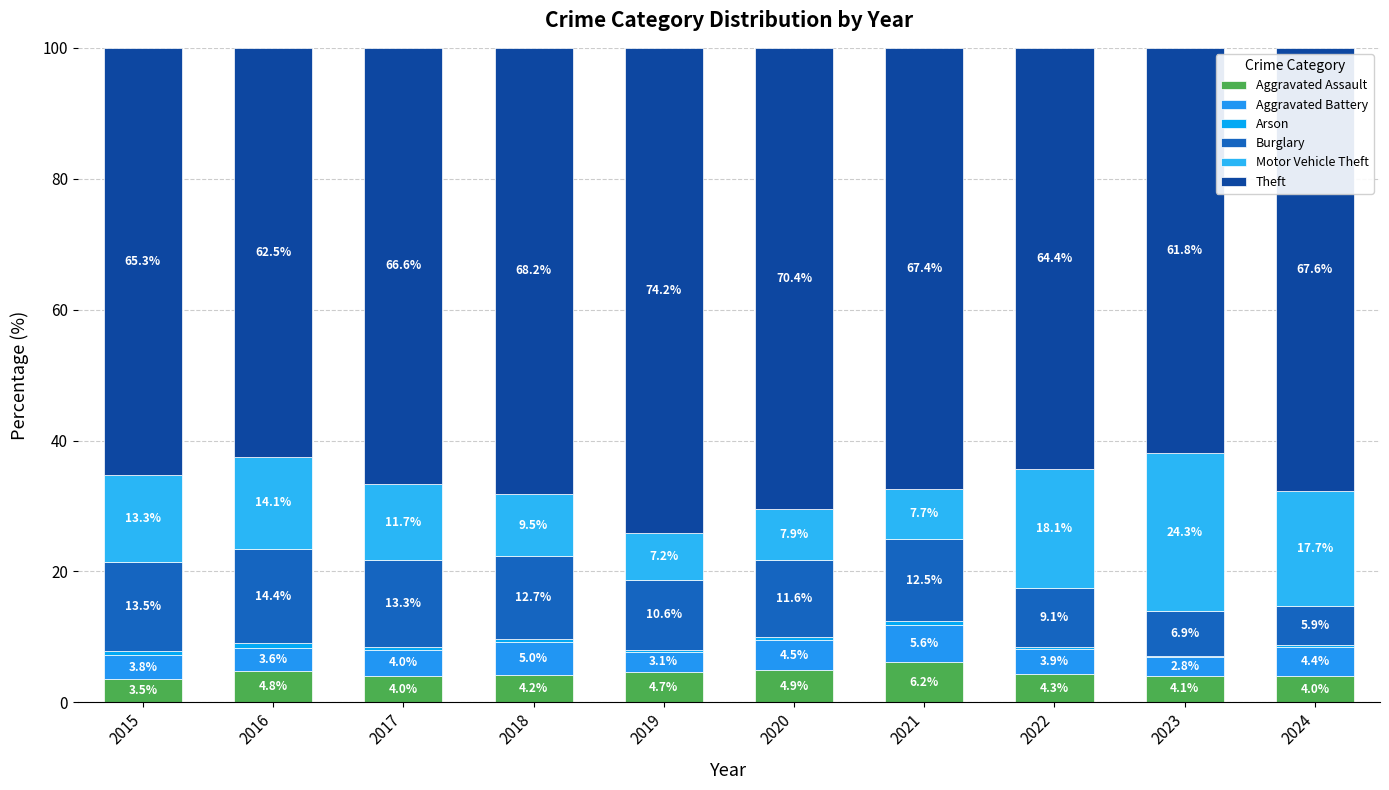

How many categories are shown in the chart?

10